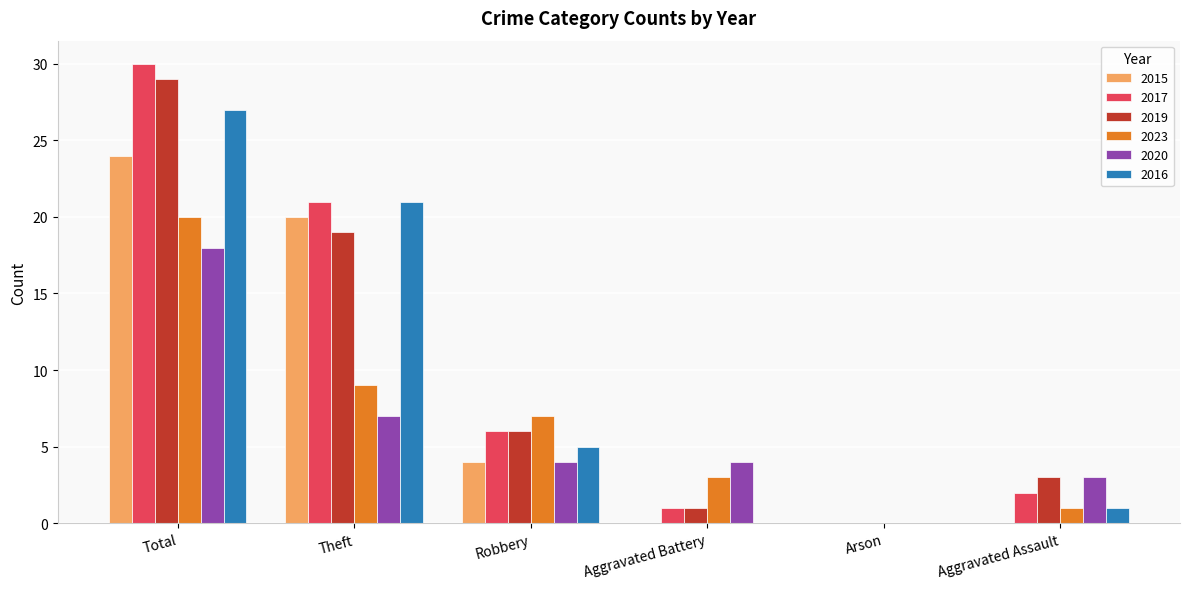

True or false: 2019 has a value of 4 at Robbery.

False